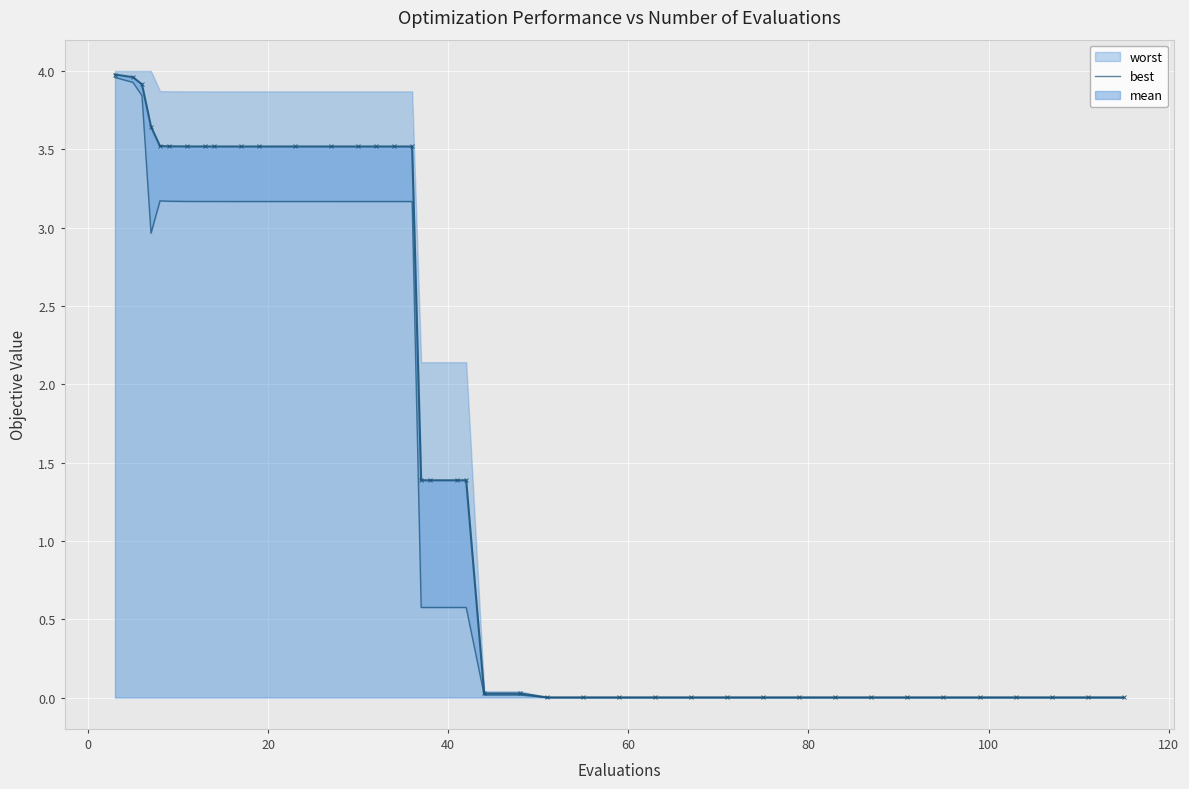

How many values in the mean series are below 1?

19